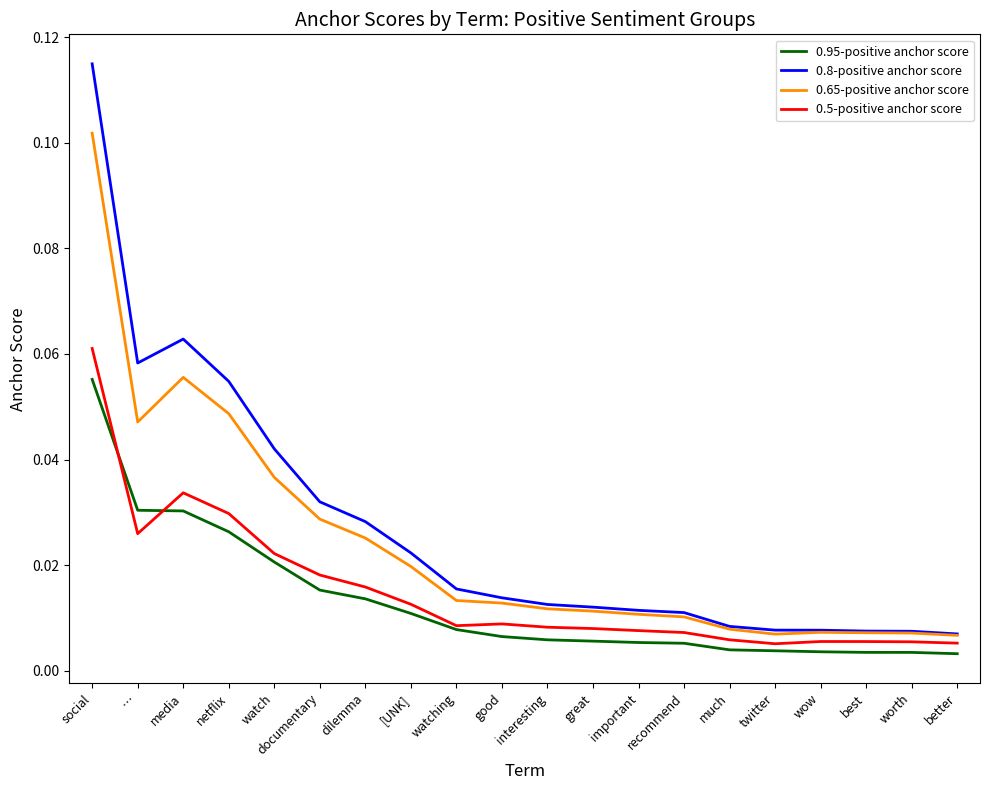

At which category is the sum across all series the highest?

social